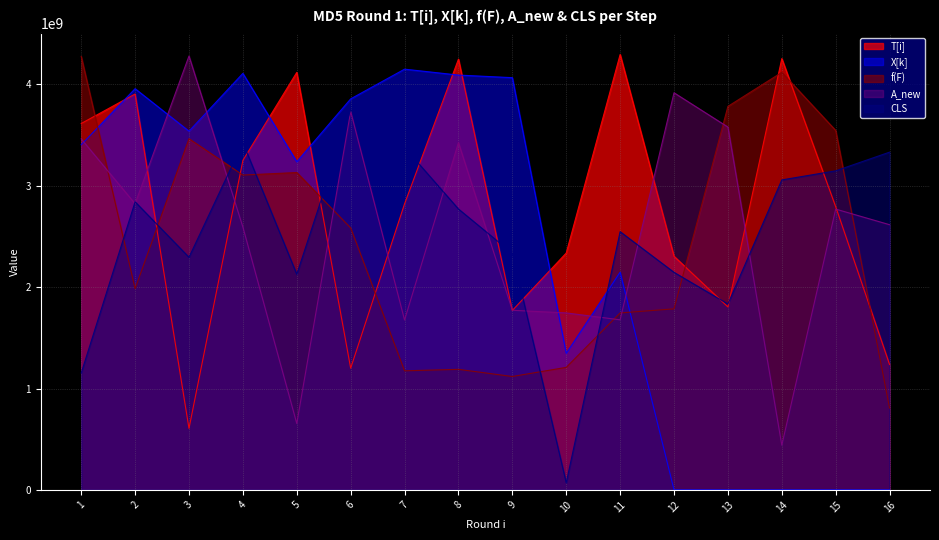

Where does the X[k] series first go above 3404656878?

2